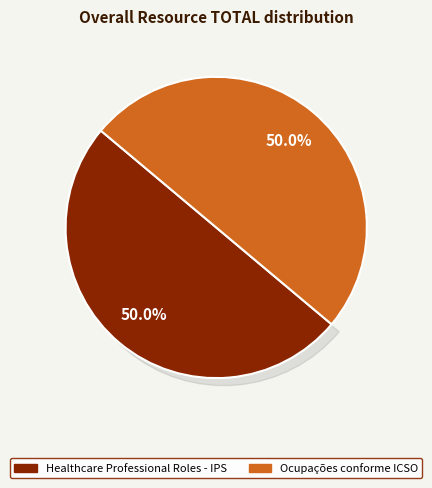

Which slice is the largest?

Healthcare Professional Roles - IPS